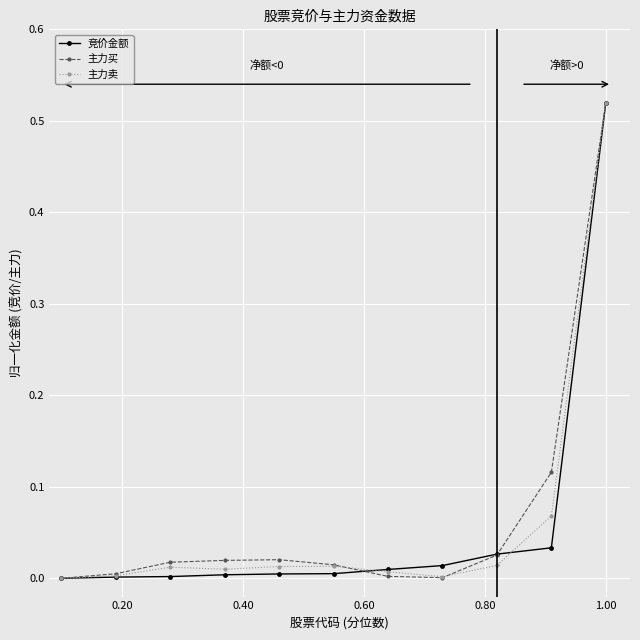

True or false: 主力买 has more than 2 points higher than both neighbors.

False